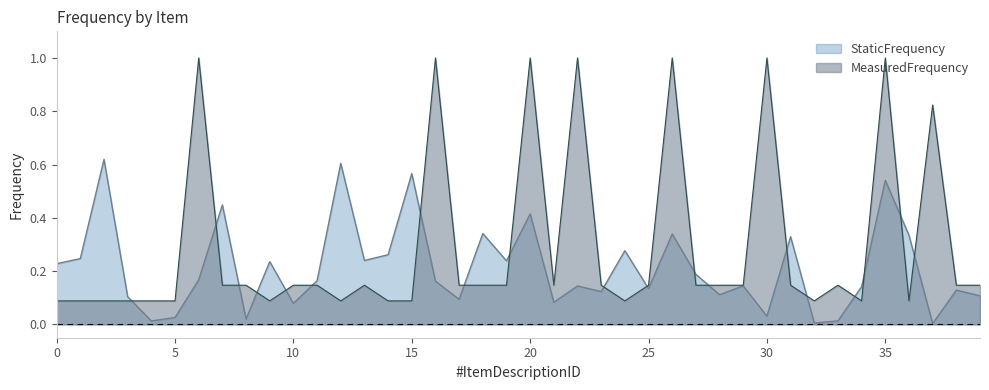

What is the sum of all StaticFrequency values?

8.5